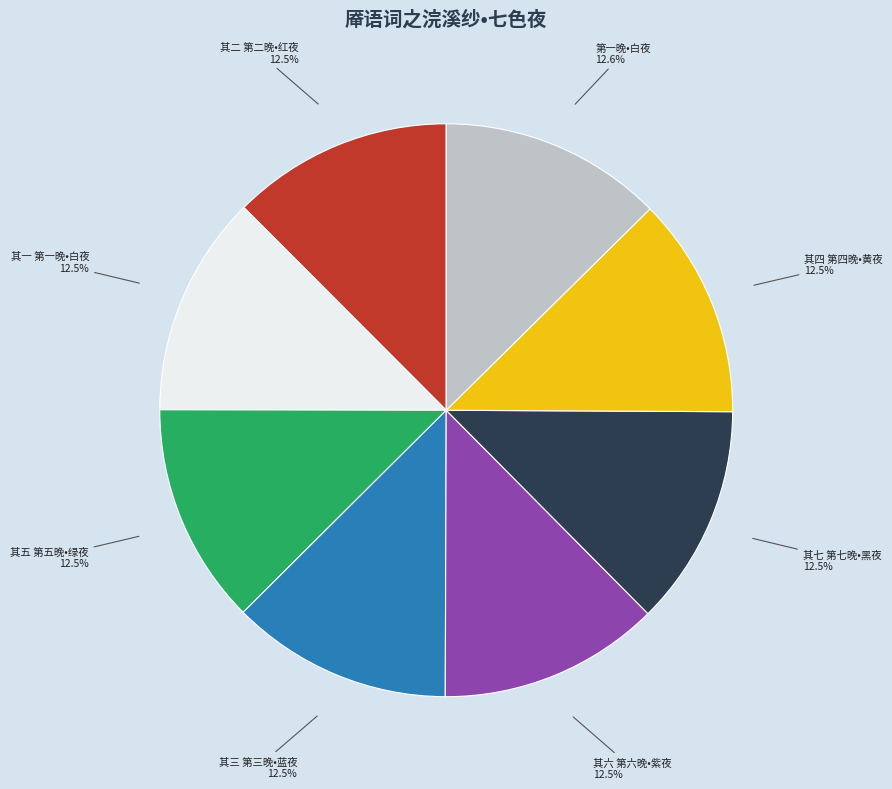

How many slices are in this pie chart?

8